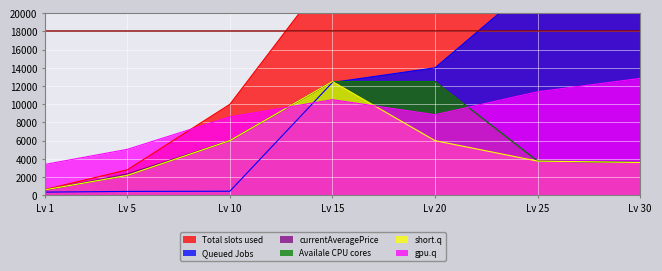

How many lines are shown in the chart?

6